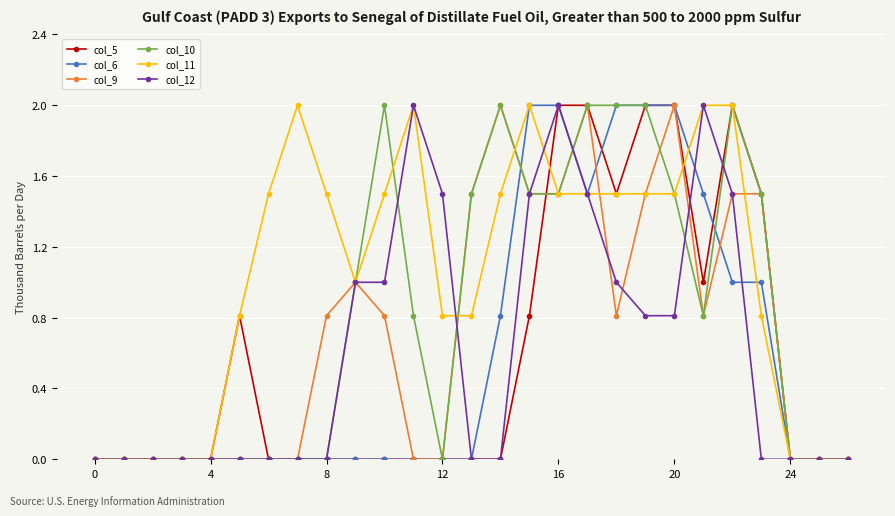

What is the greatest value displayed?

2.0